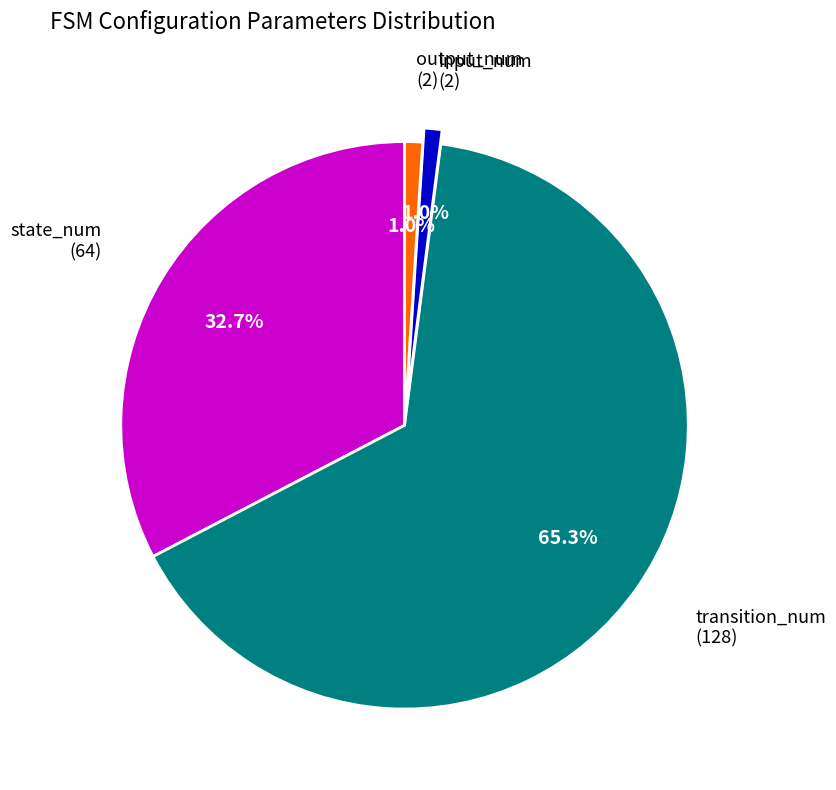

To the nearest percent, what percentage of the pie is input_num?

1%